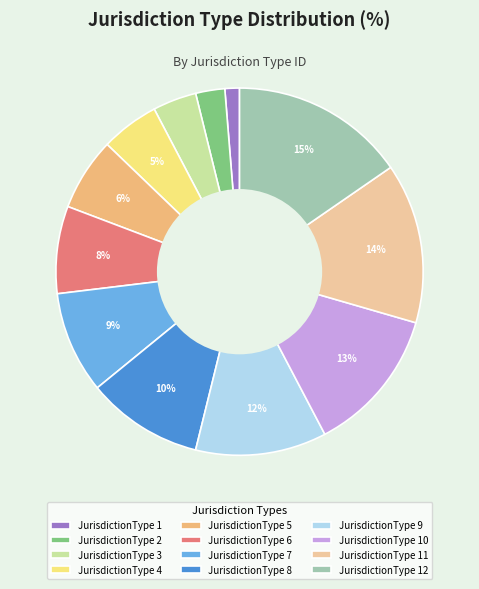

What is the smallest slice in the pie chart?

JurisdictionType 1